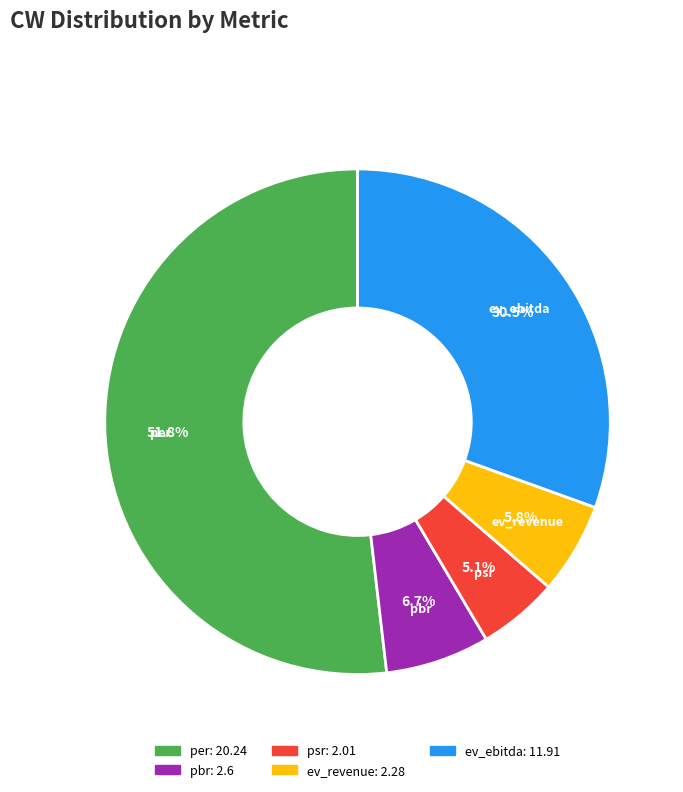

Do ev_revenue and psr together represent more than half of the pie?

No